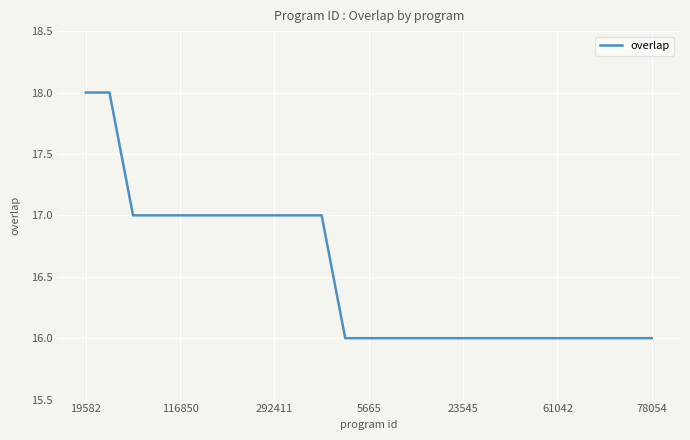

What is the maximum value shown in the chart?

18